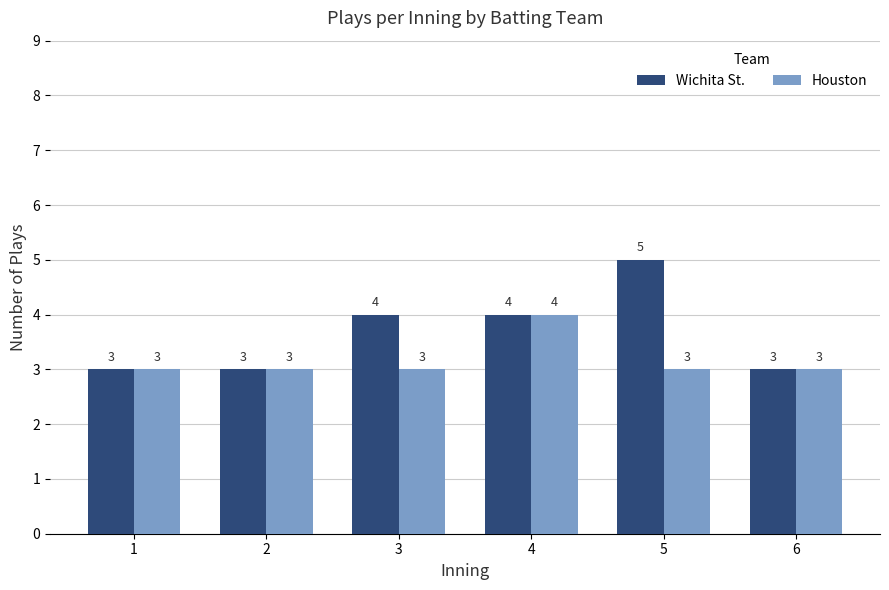

Count the number of categories in the chart.

6